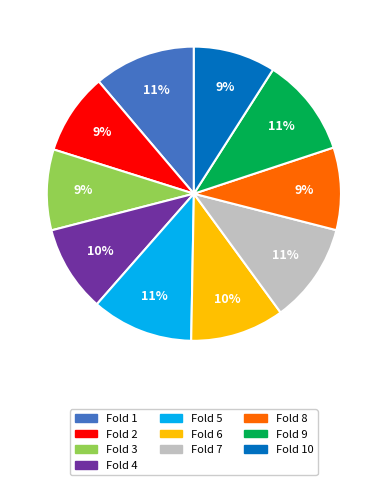

To the nearest percent, what is the difference between the largest and smallest slice percentages?

2%